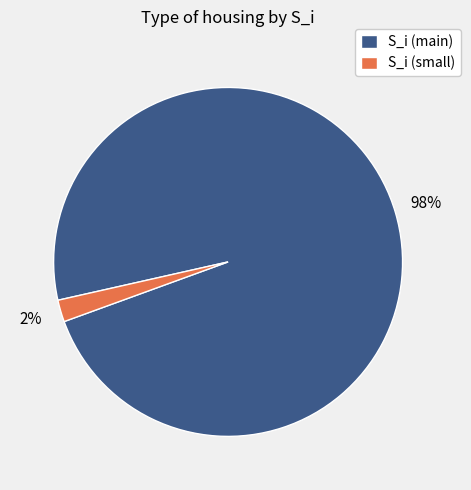

What is the largest slice in the pie chart?

S_i (main)